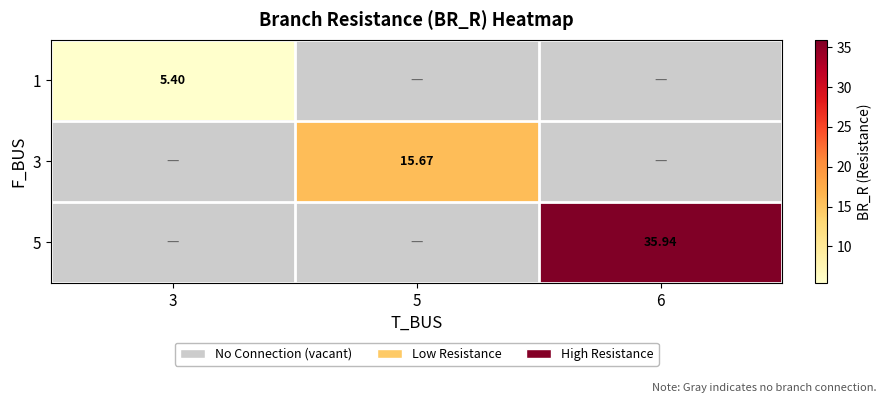

Rank the series by their average value, from lowest to highest.

1, 3, 5